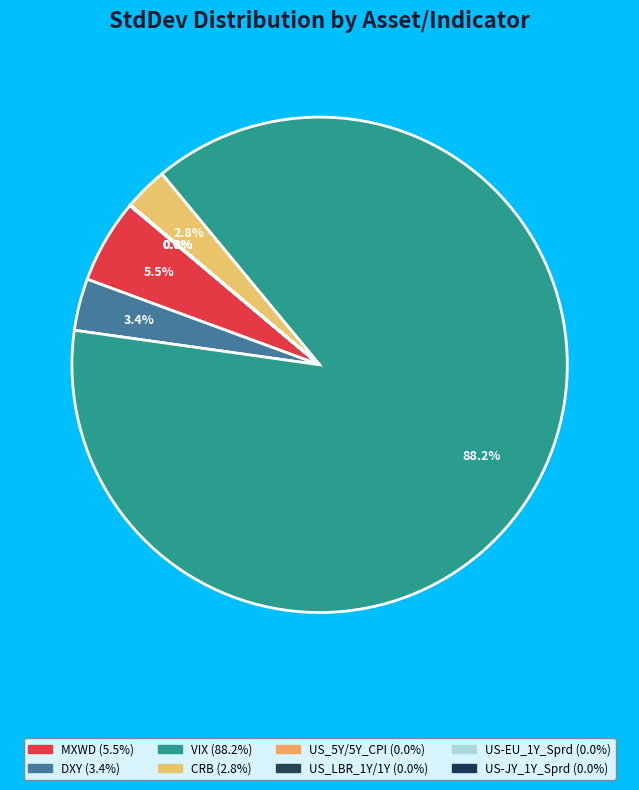

The US_5Y/5Y_CPI slice represents 14% of the pie. True or false?

False